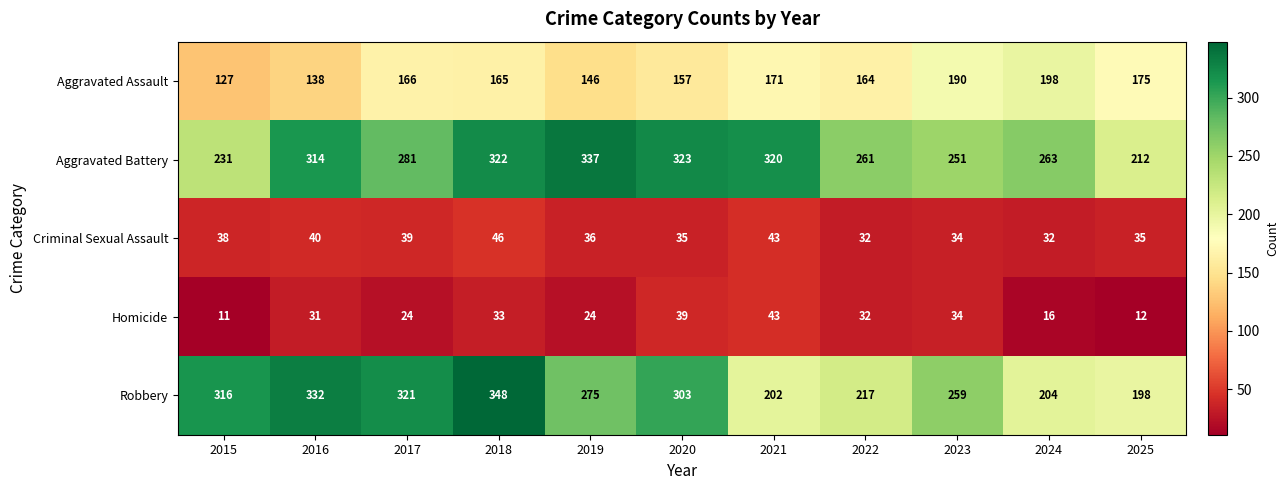

At which category does the chart reach its peak across all series?

2018